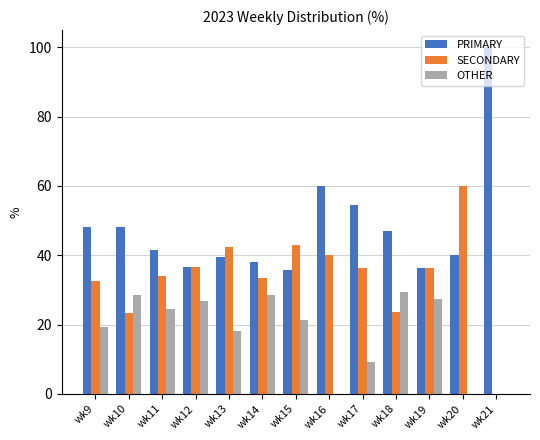

What is the total value across all series at wk14?

100.0